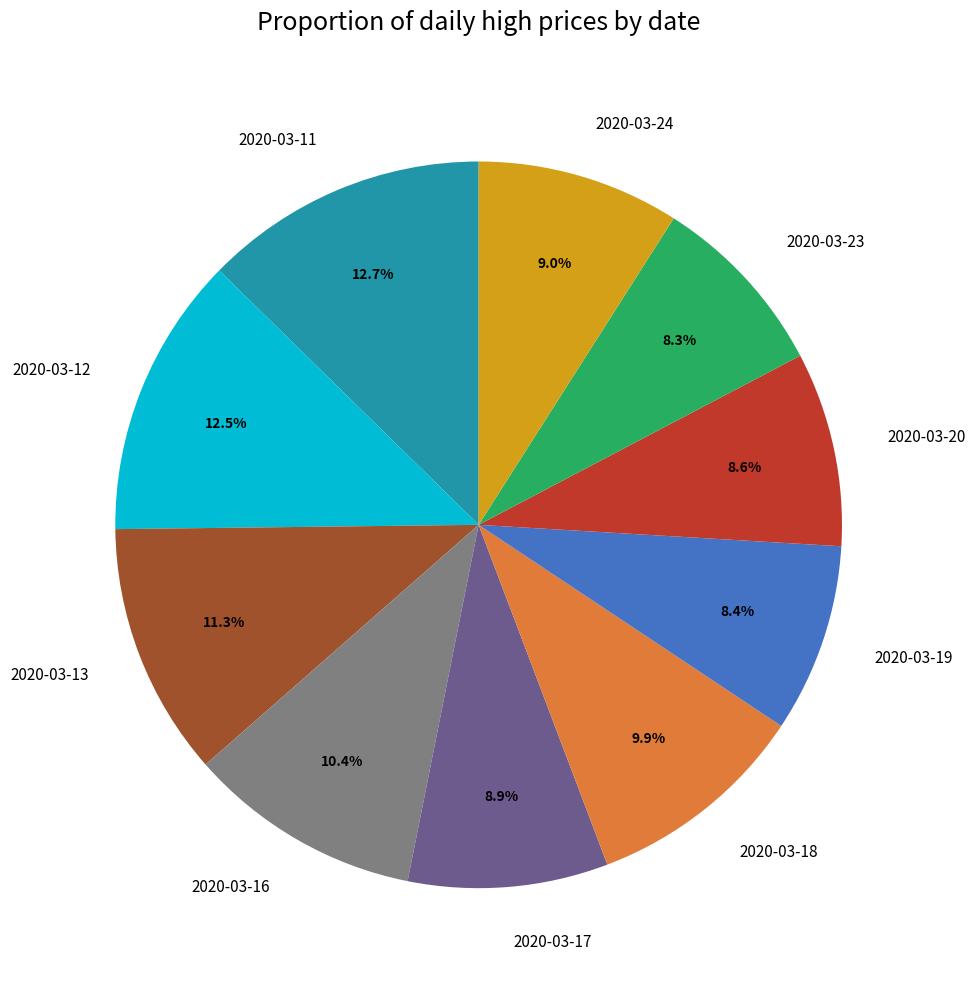

The 2020-03-17 slice represents 1% of the pie. True or false?

False